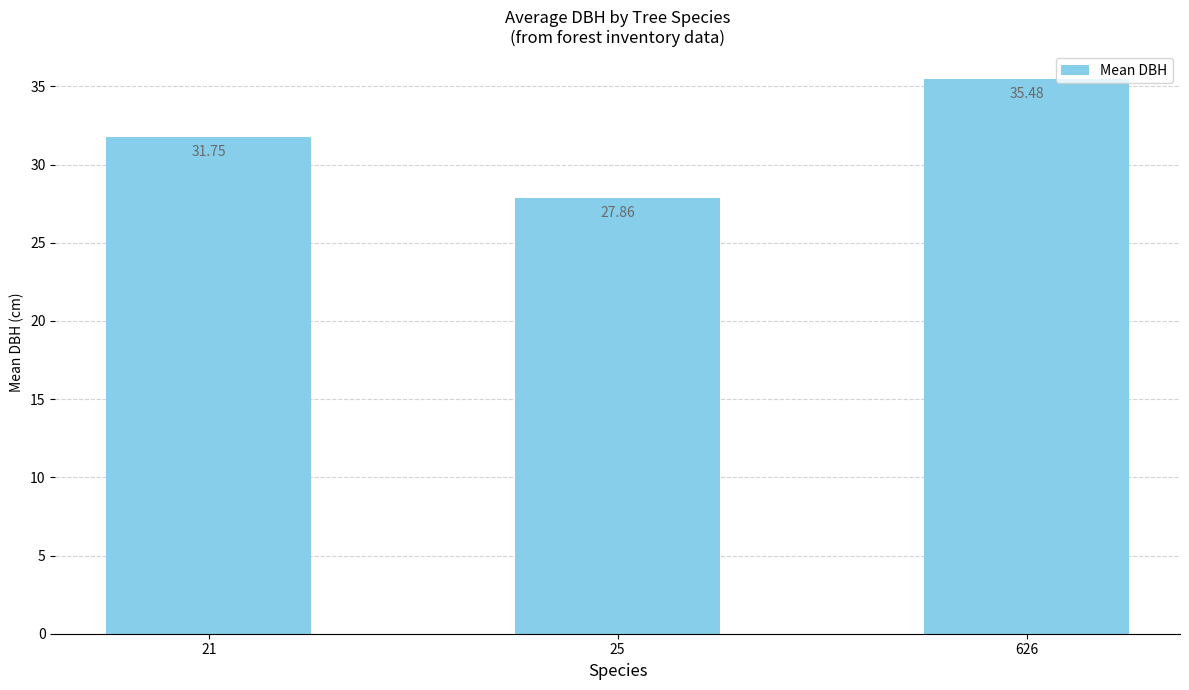

What is the sum of all values?

95.1